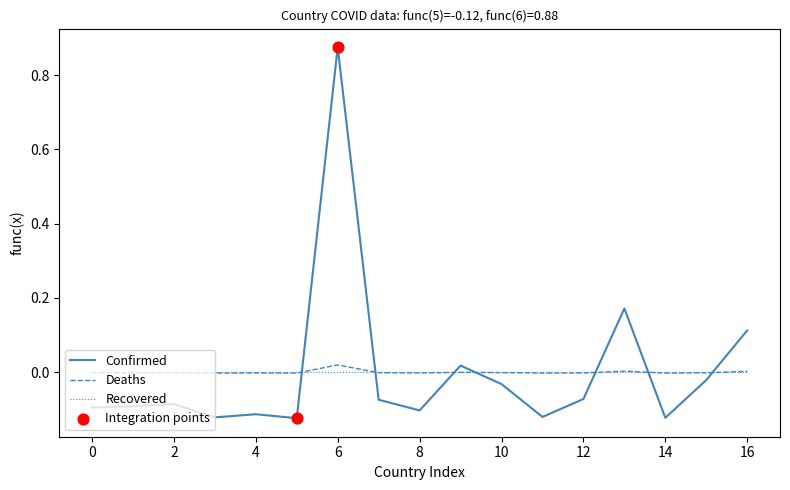

Which series has the widest spread of values?

Confirmed